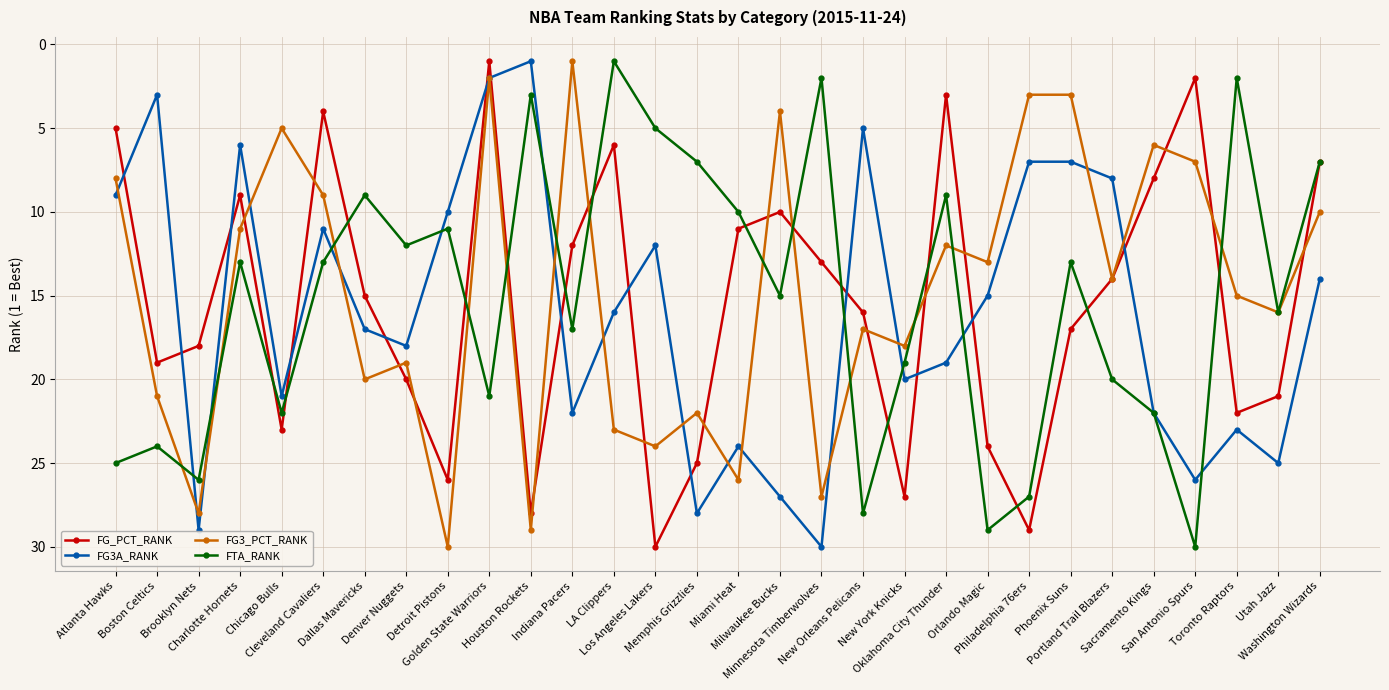

Where is the first local minimum for FG3_PCT_RANK?

Chicago Bulls